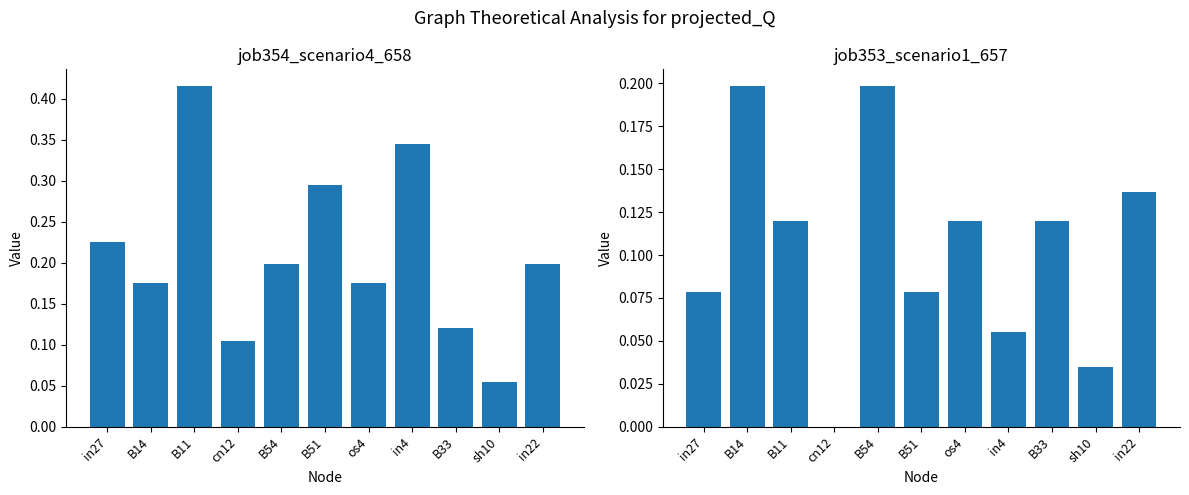

What is the difference between the maximum and minimum values in the job353_scenario1_657 series?

0.2